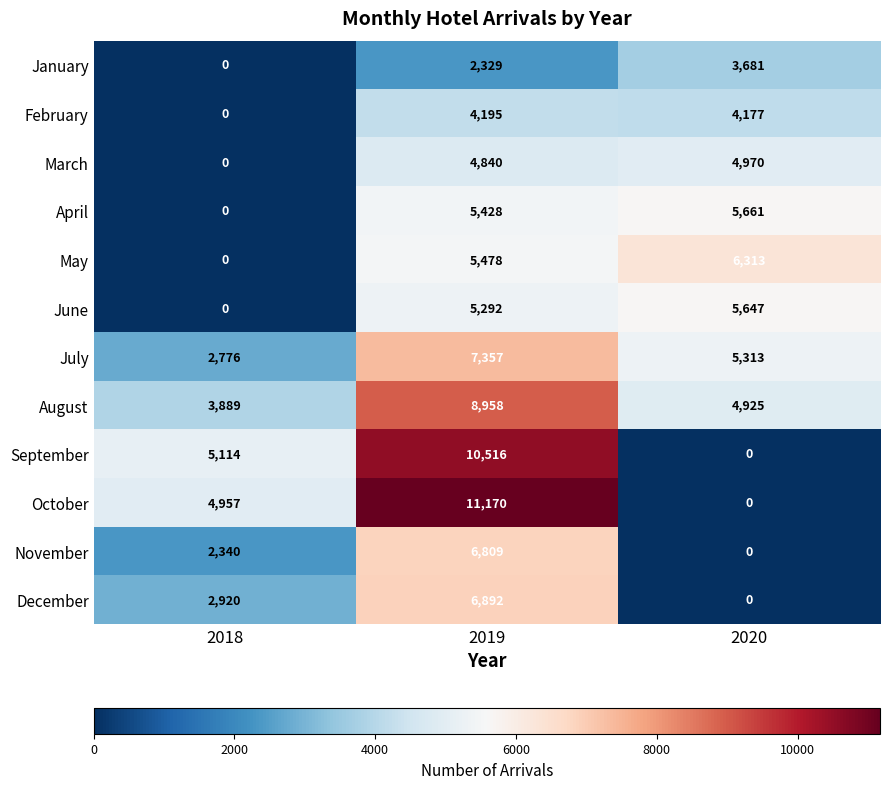

Count the number of data series in this chart.

12